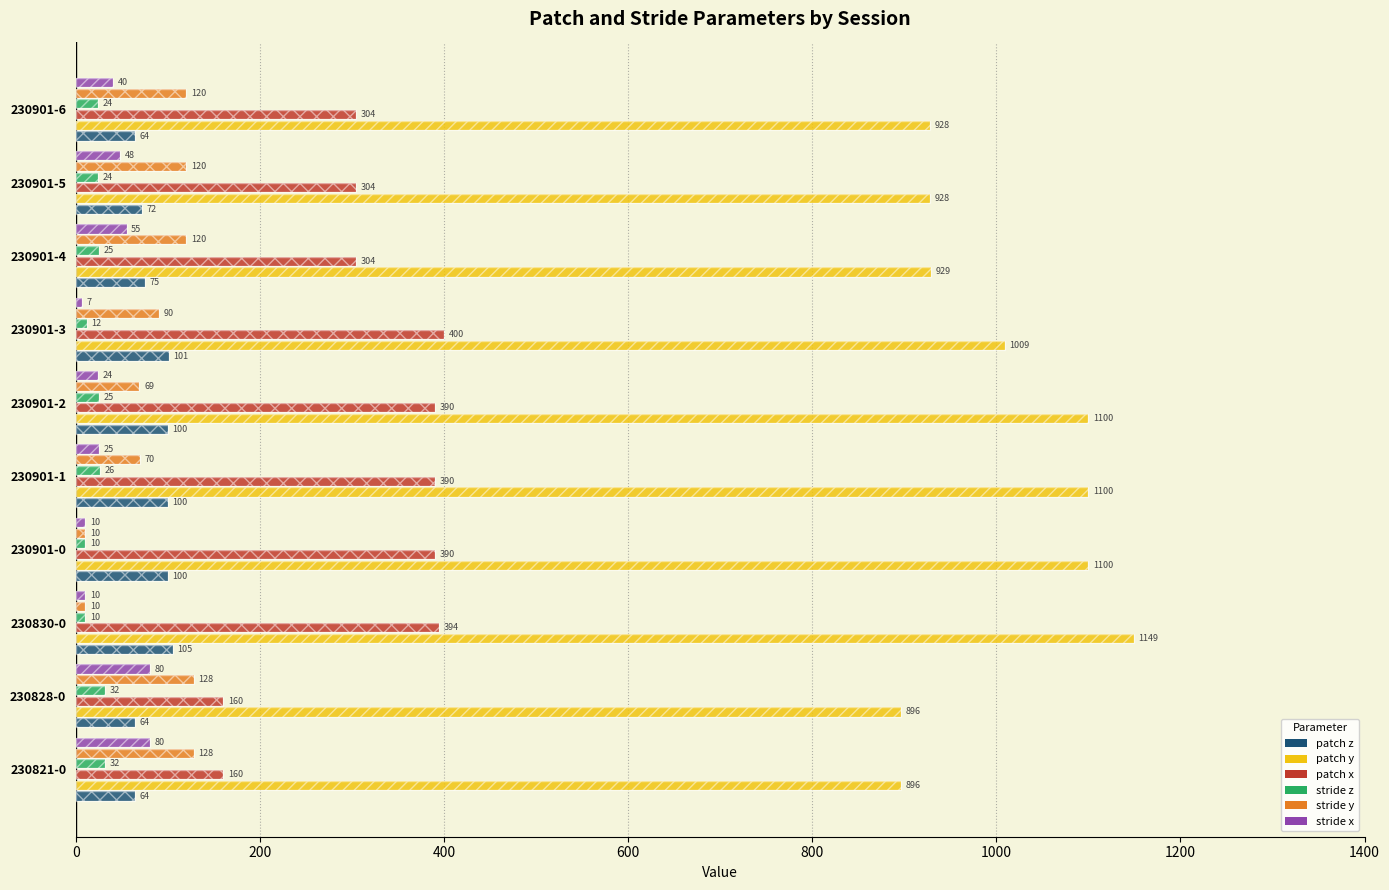

How many values in the stride y series are below 120?

5